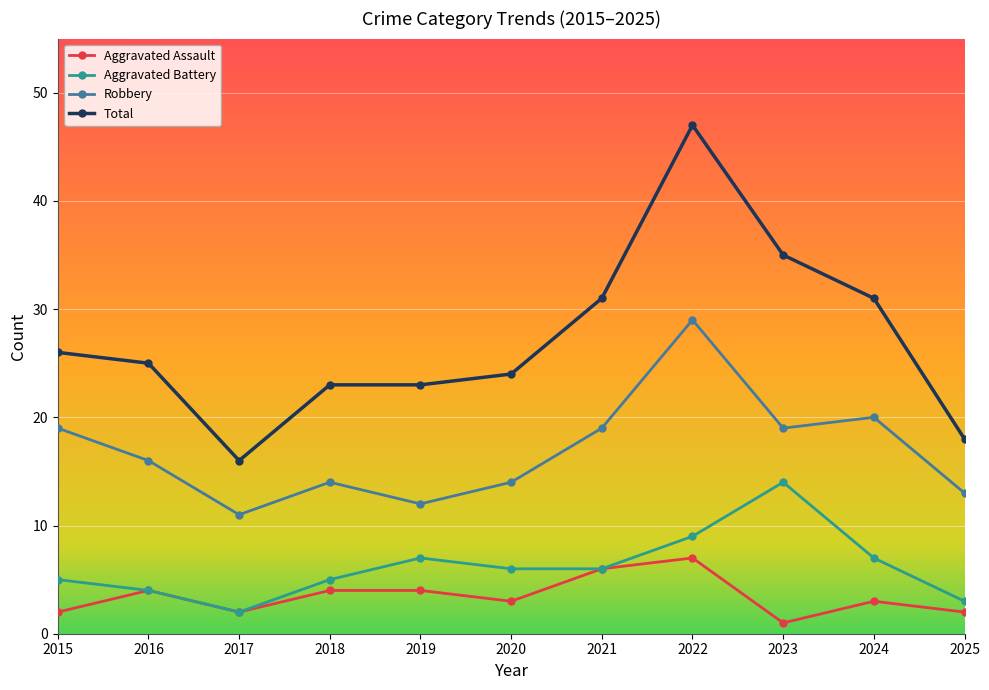

What is the spread (max minus min) of values at 2019?

19